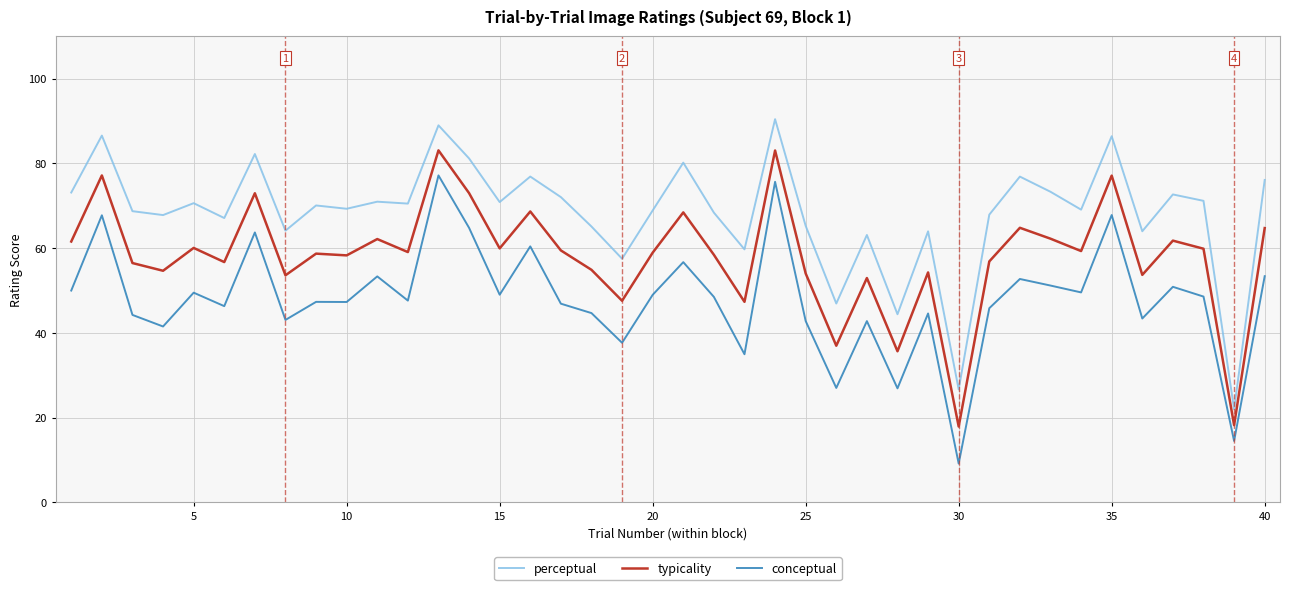

What is the lowest value of the typicality series?

17.9